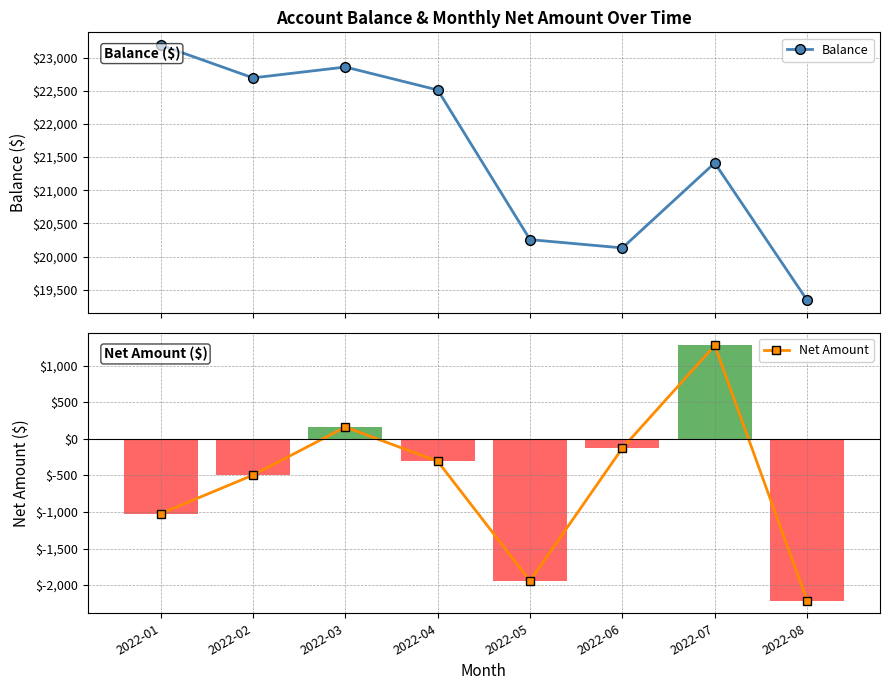

Which category has the highest value in the Balance series?

2022-01